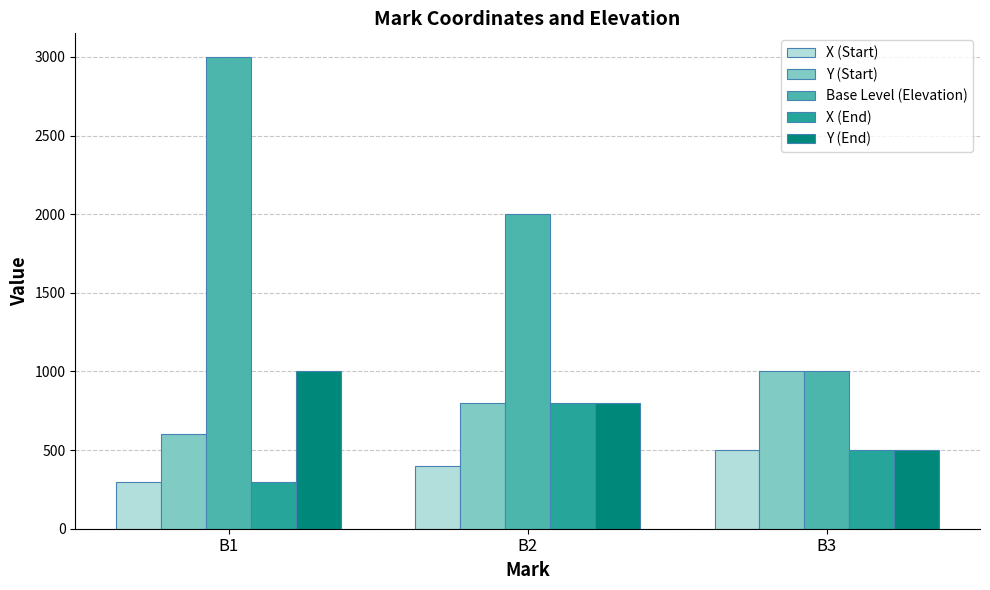

What is the approximate value of X (Start) at B3?

500